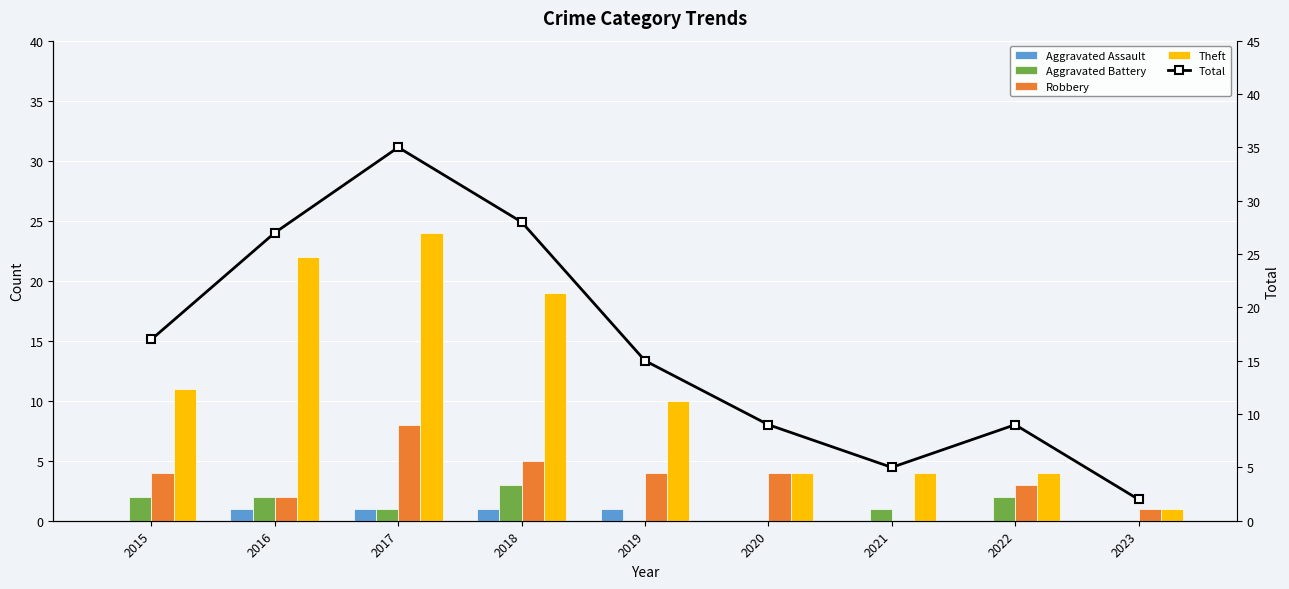

At which category does the chart reach its minimum across all series?

2015